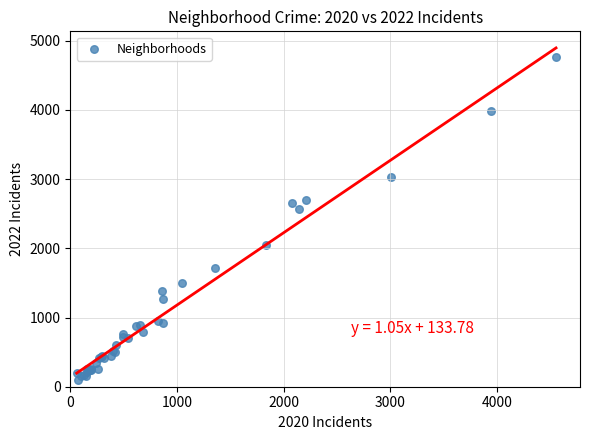

What Y value in the scatter plot is closest to 2430?

2566